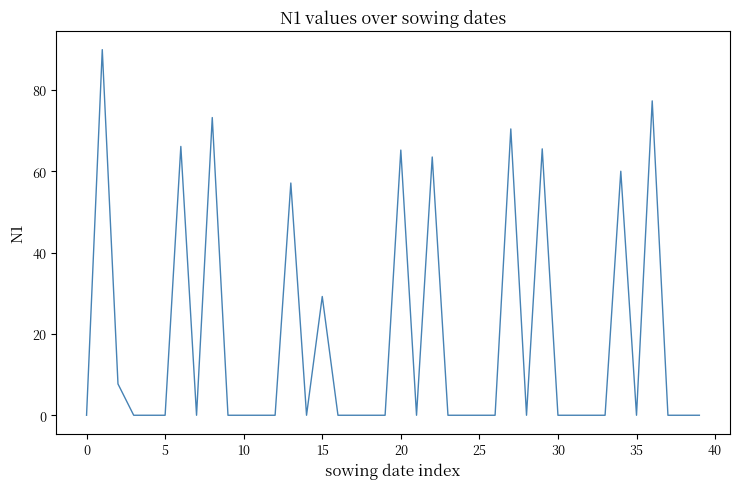

What is the difference between the maximum and minimum values?

89.9